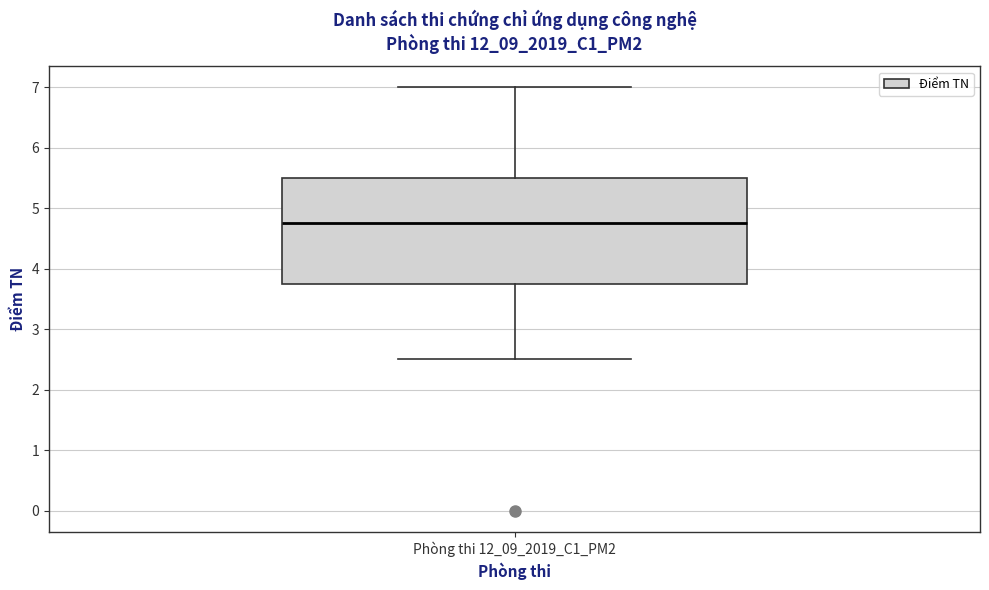

Read this box plot against the y-axis: the position of the median line, the range covered by the box, and the ends of both whiskers. The values are not printed on the chart, so give them approximately, as read against the axis.

median 4.8, box 3.8 to 5.5, whiskers 2.5 to 7.0